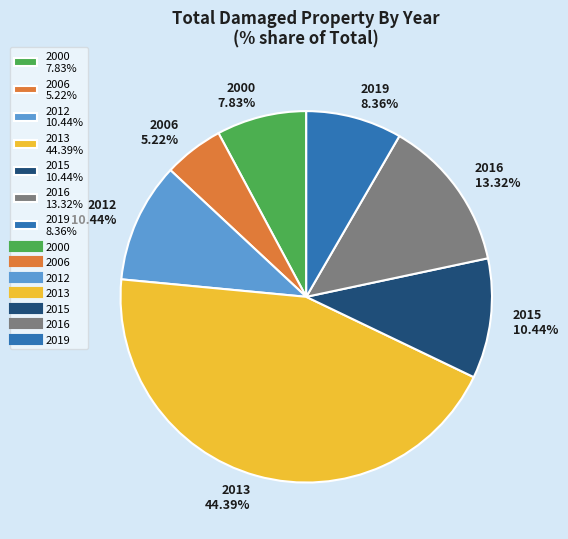

The 2013 slice represents 44% of the pie. True or false?

True